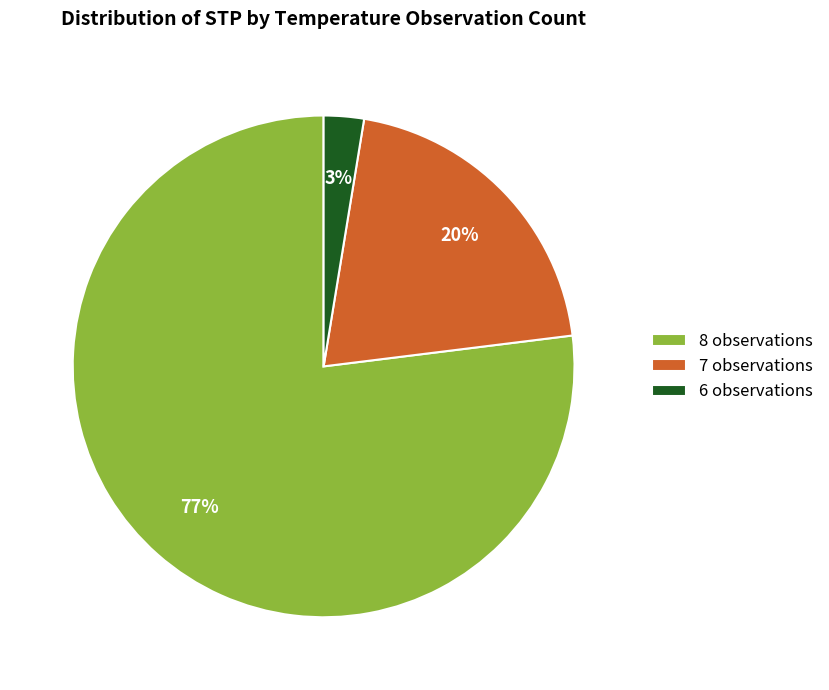

Is there a majority slice in this chart?

Yes